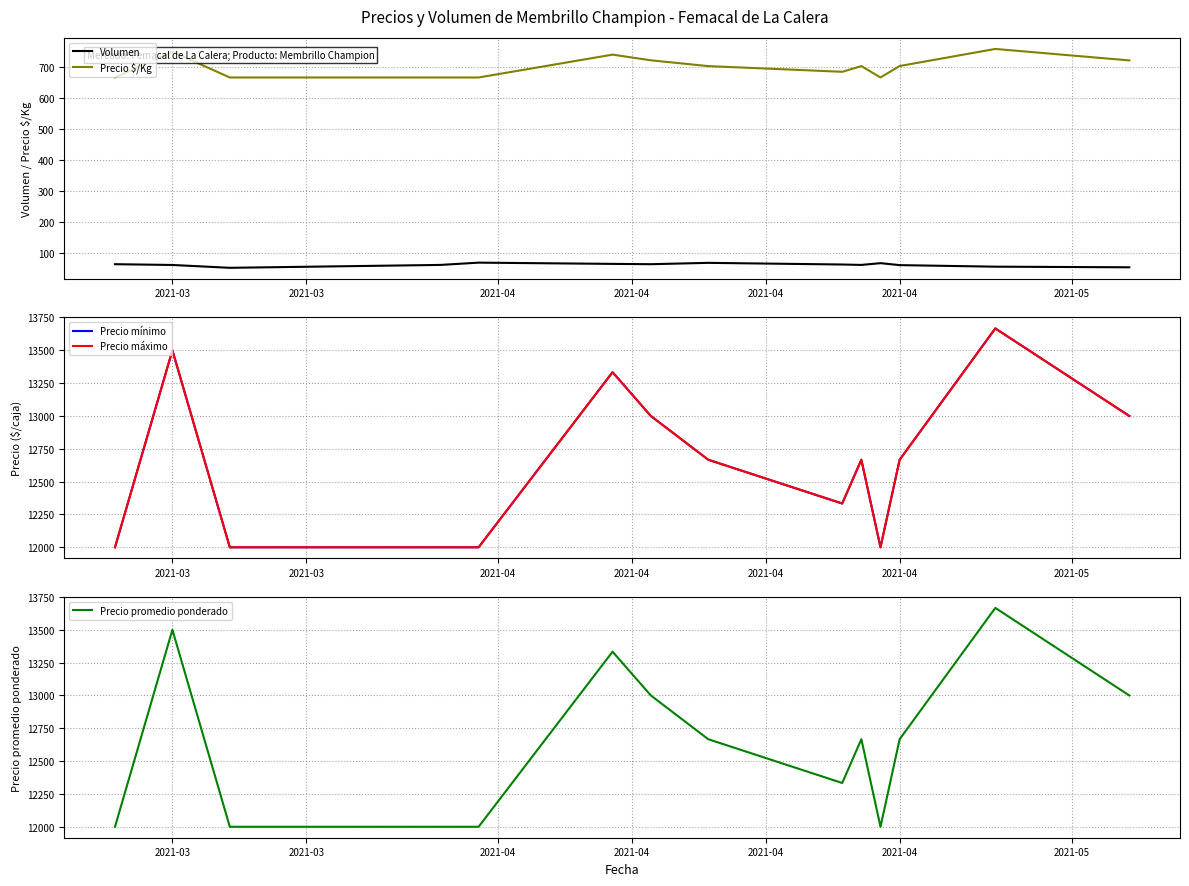

True or false: Volumen and Precio $/Kg cross at least once.

False